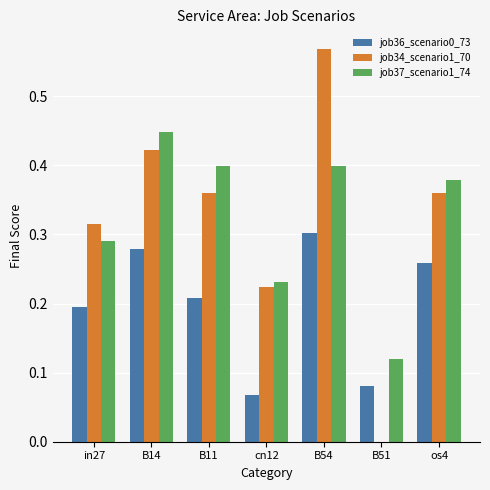

The job37_scenario1_74 series shows 0.1 at cn12. True or false?

False